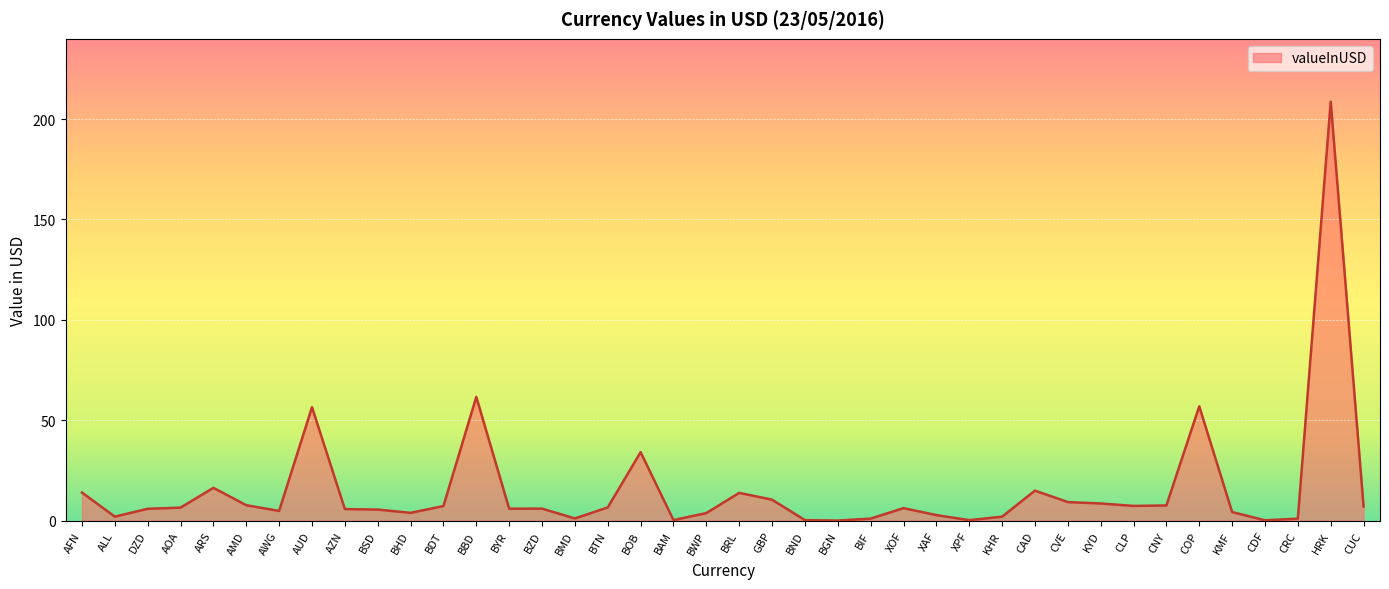

What is the difference between the second highest and second lowest values?

61.4